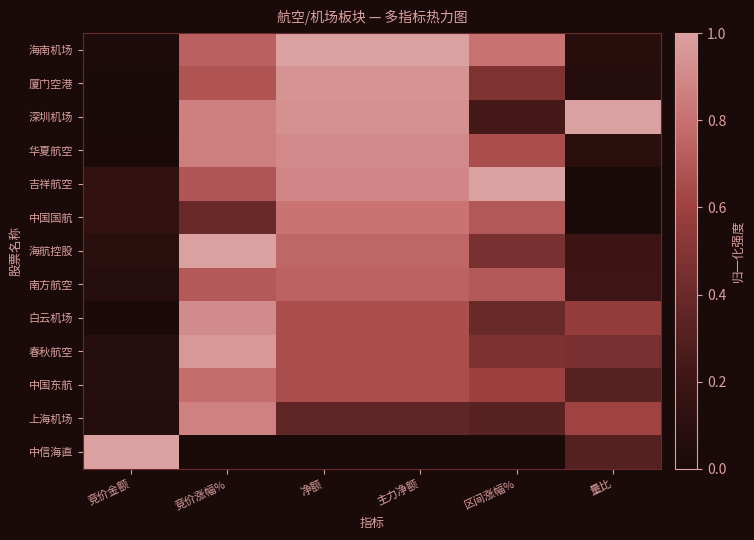

What is the maximum value shown in the chart?

1.0